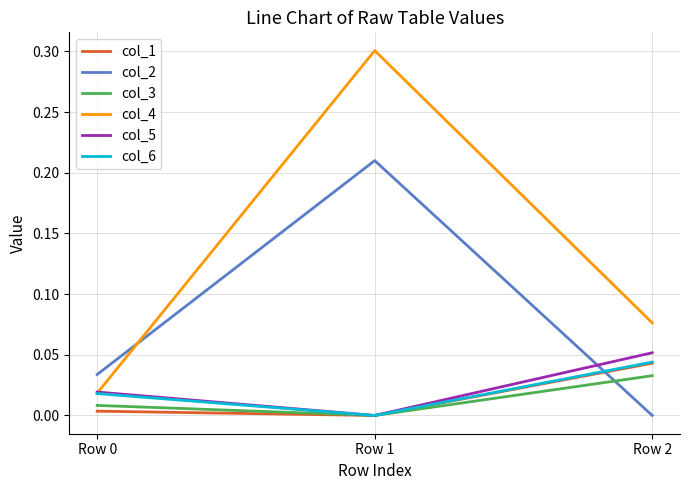

At which category is the sum across all series the highest?

Row 1